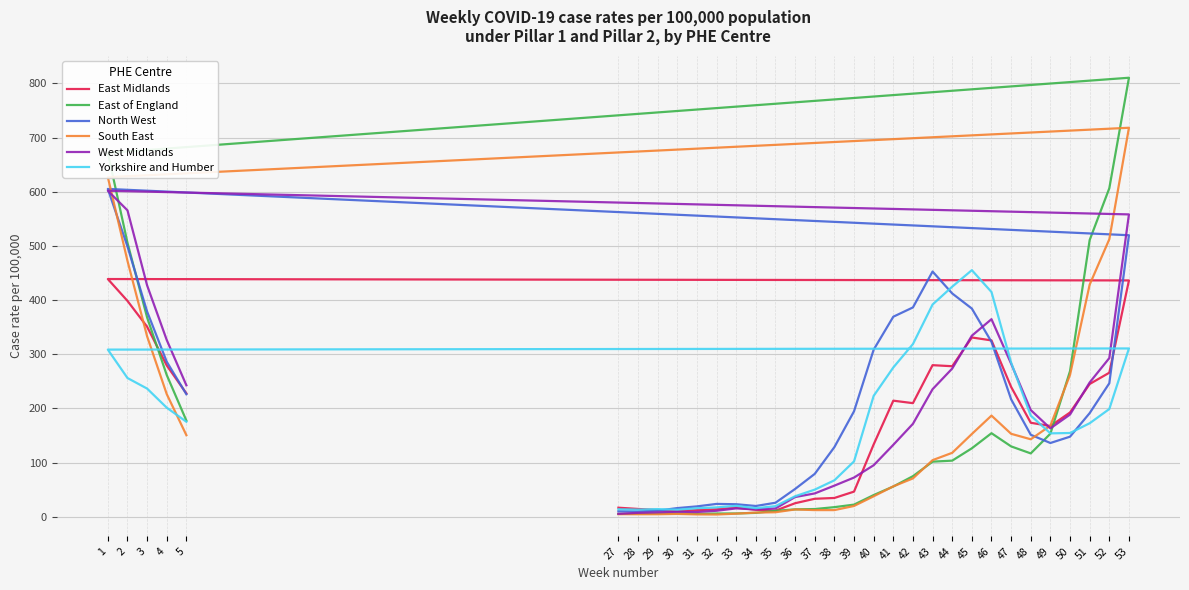

How many lines are shown in the chart?

6